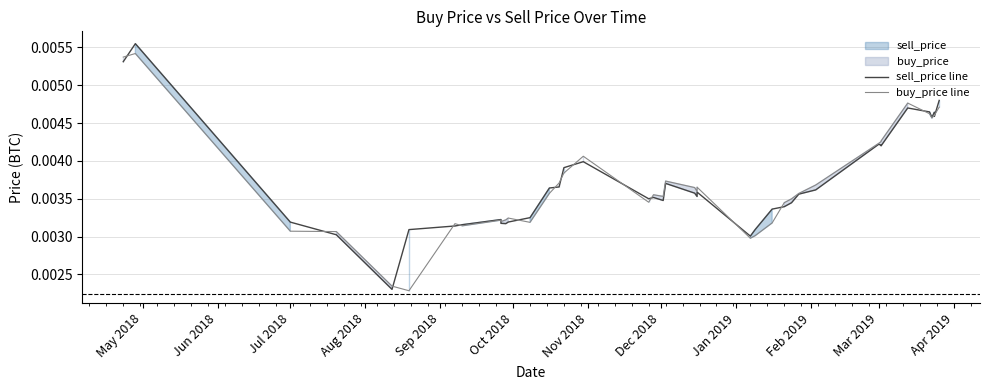

What is the sum of all sell_price line values?

0.1